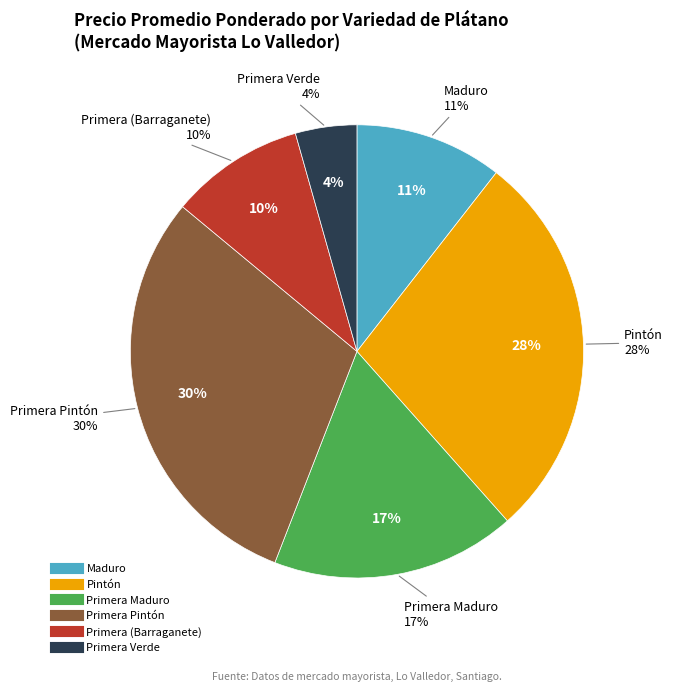

Does 24 represent more than half of the total?

No